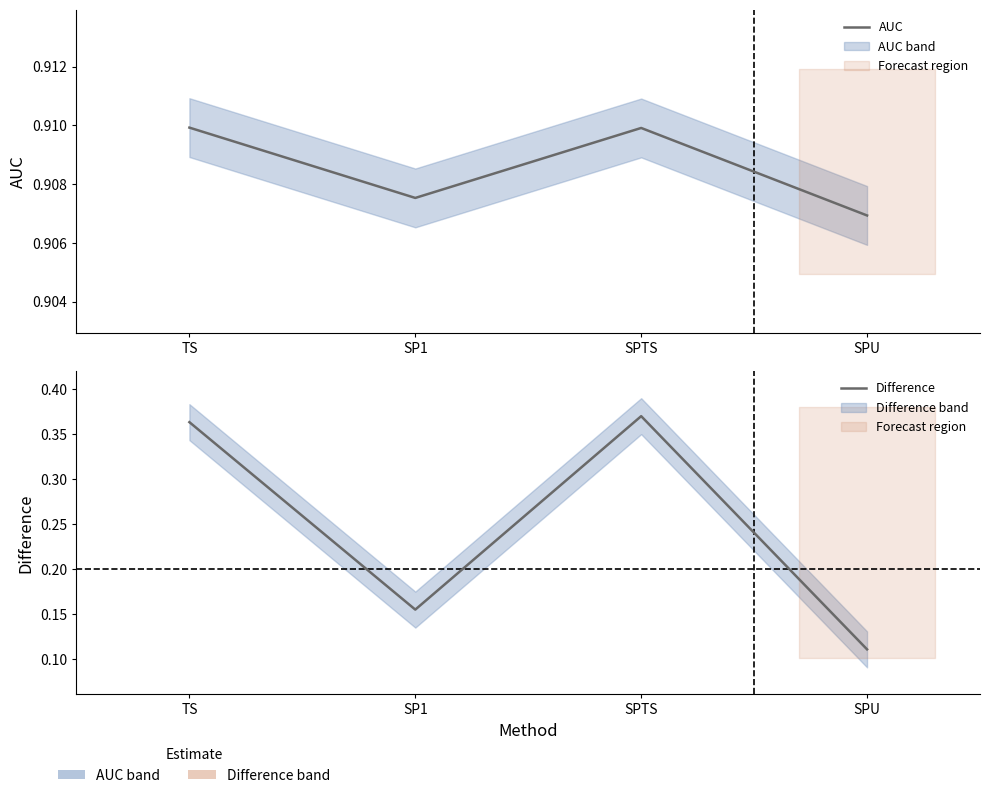

At which category does Difference reach its first local valley?

SP1